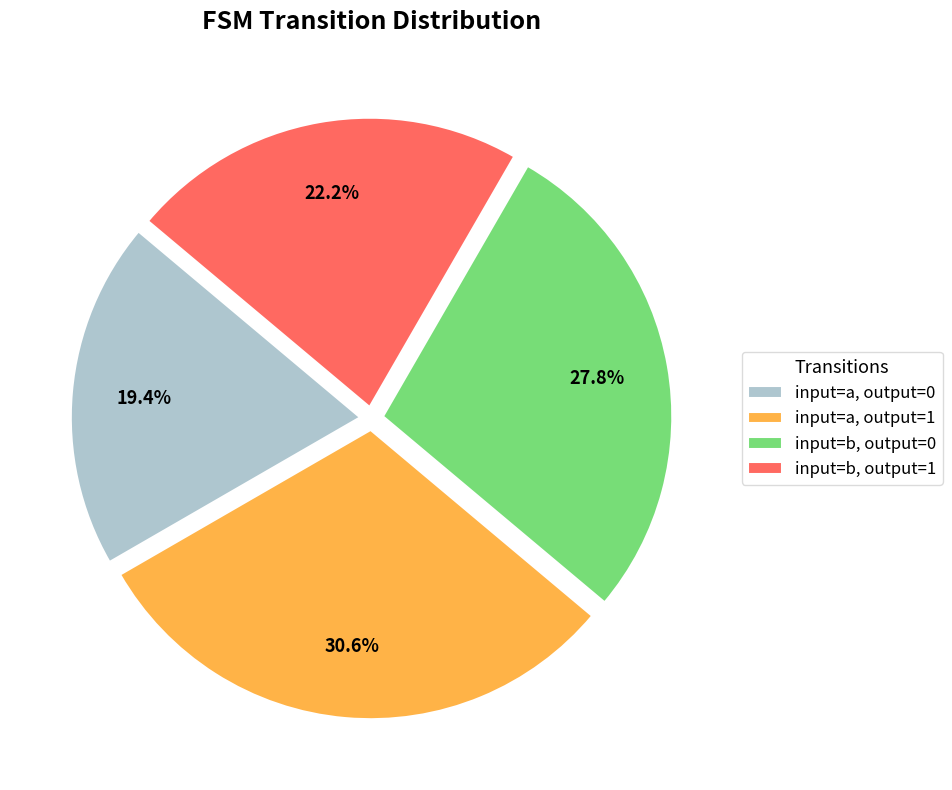

To the nearest percent, what is the difference between the largest and smallest slice percentages?

11%